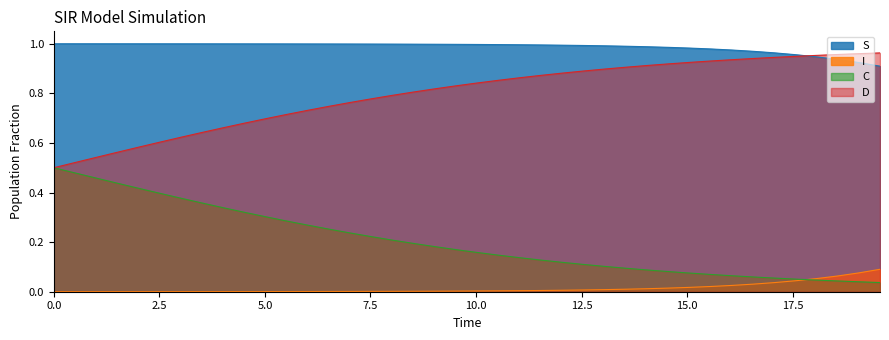

True or false: S and C cross at least once.

False